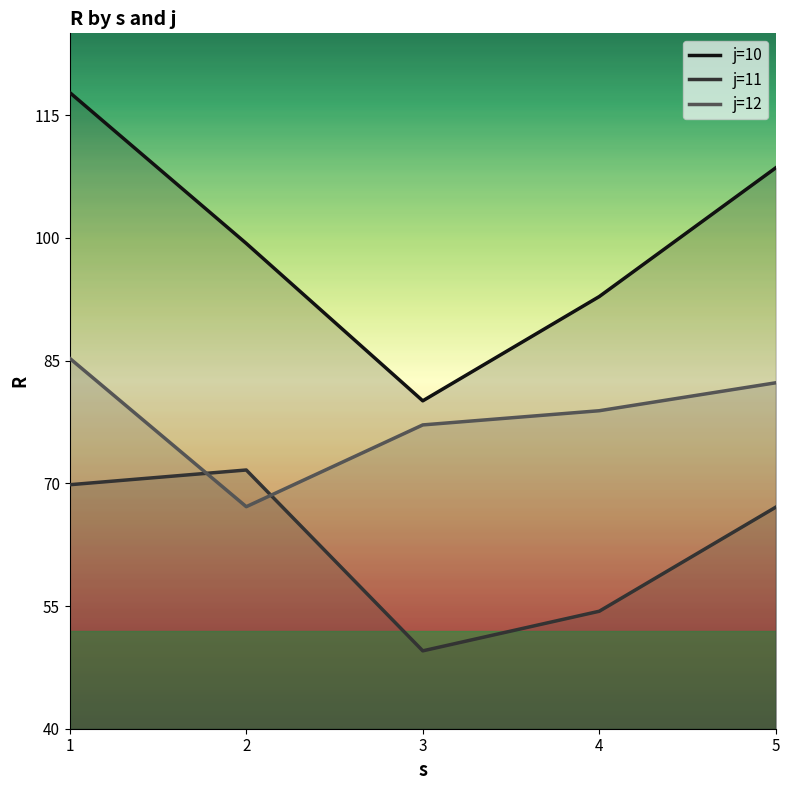

At which category does j=11 reach its first local peak?

2